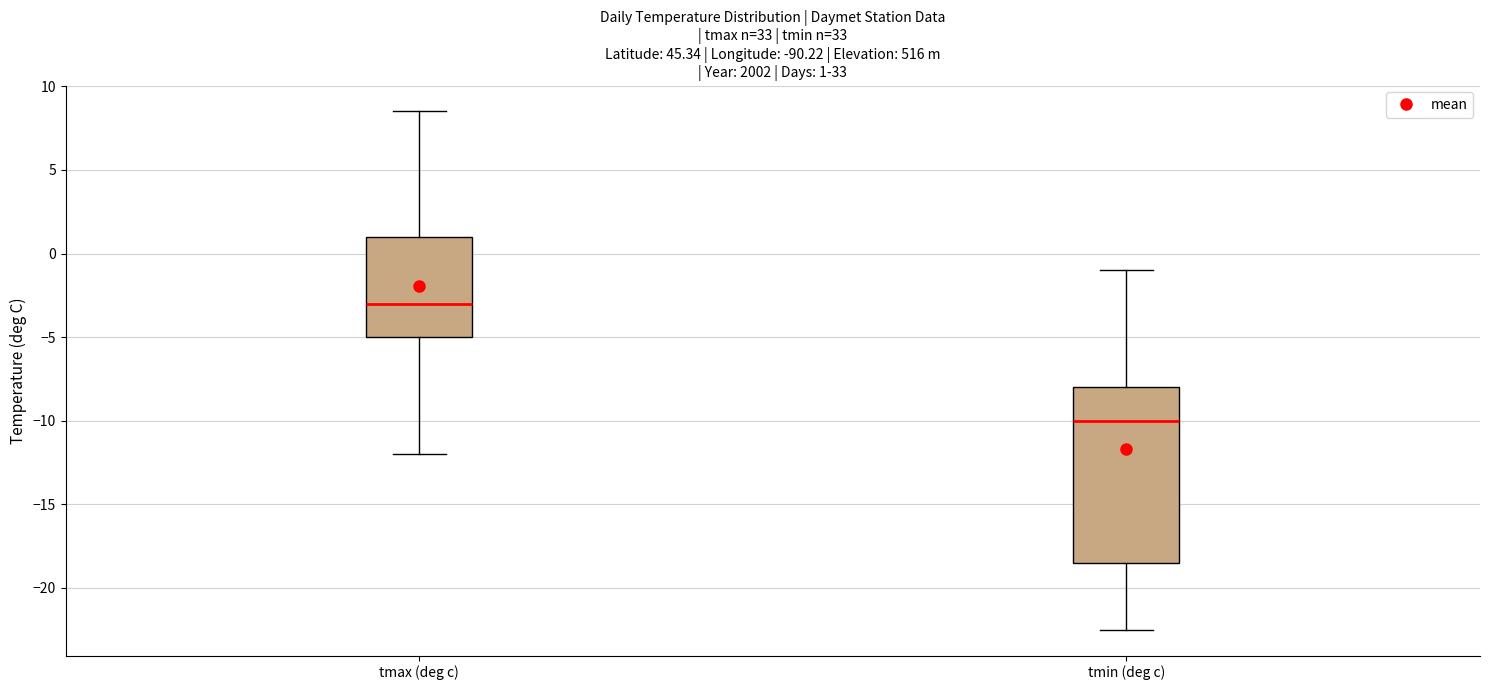

Which box has the lowest median line?

tmin (deg c)